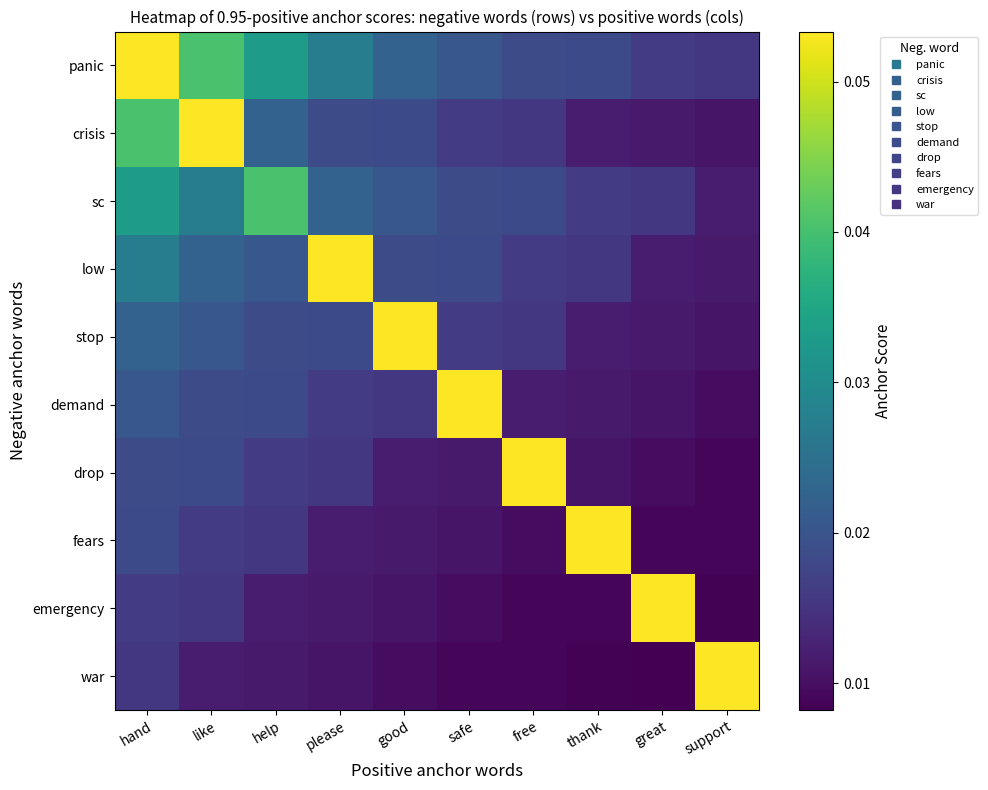

At which category is the sum across all series the highest?

hand